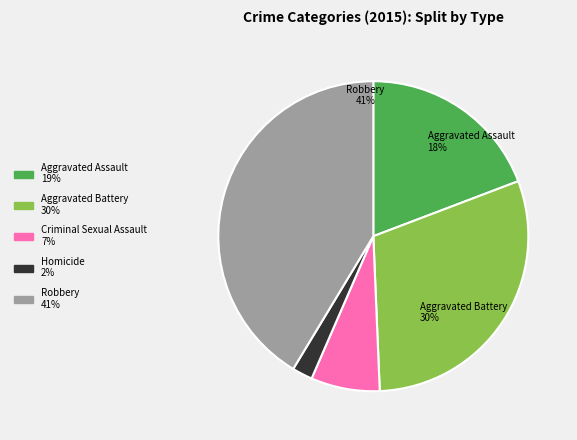

Which category has the smallest portion of the pie?

Homicide